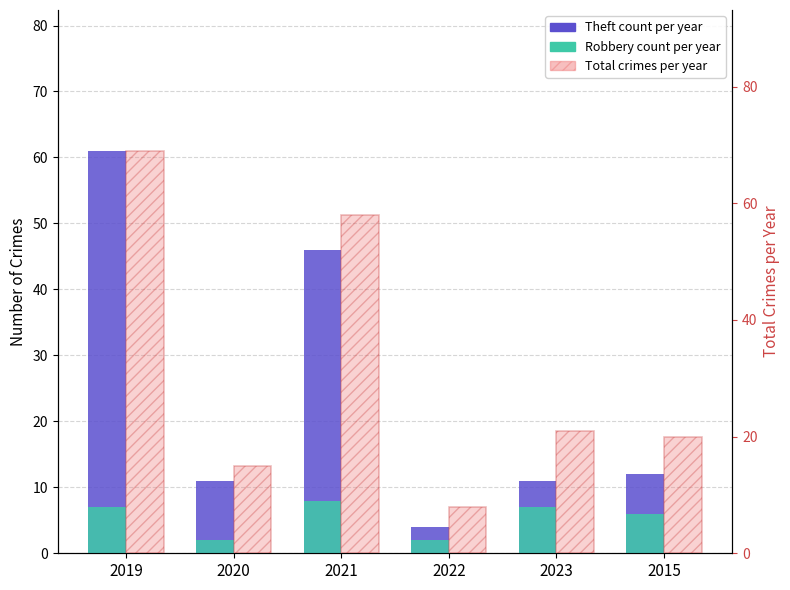

What is the difference between the maximum and second lowest values in the Robbery (overlay) series?

6